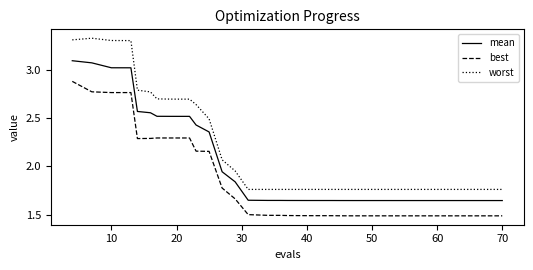

Which series has the widest spread of values?

worst